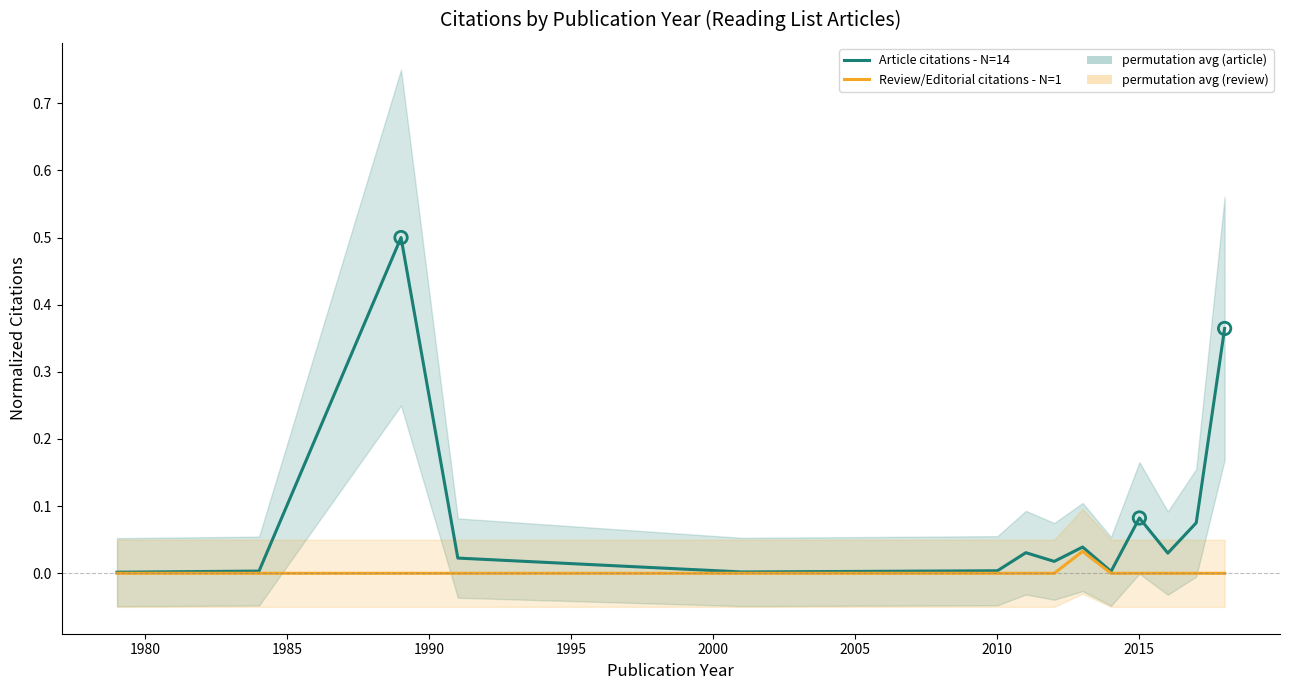

Which series reaches the maximum Y coordinate?

Article citations - N=14